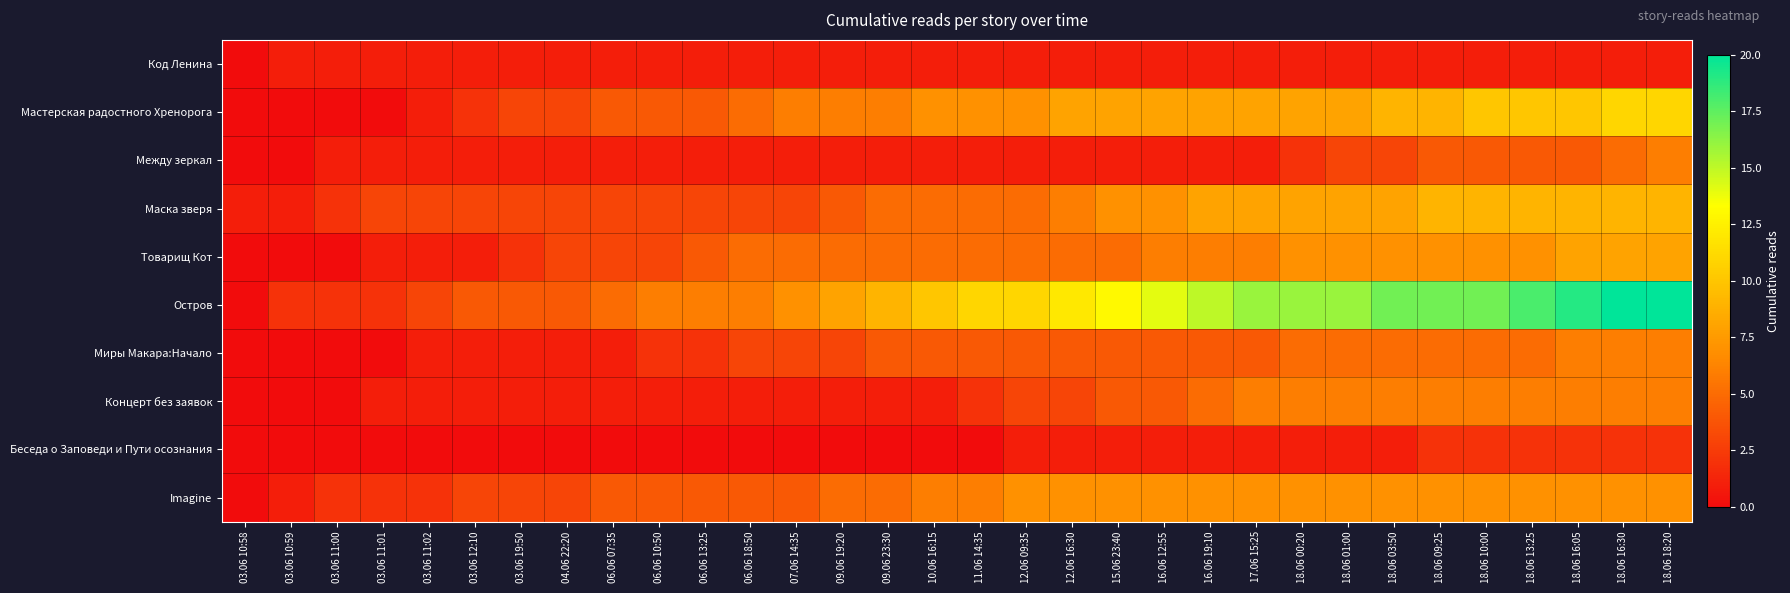

Rank the series by their maximum value, from lowest to highest.

Код Ленина, Беседа о Заповеди и Пути осознания, Между зеркал, Миры Макара:Начало, Концерт без заявок, Imagine, Товарищ Кот, Маска зверя, Мастерская радостного Хренорога, Остров